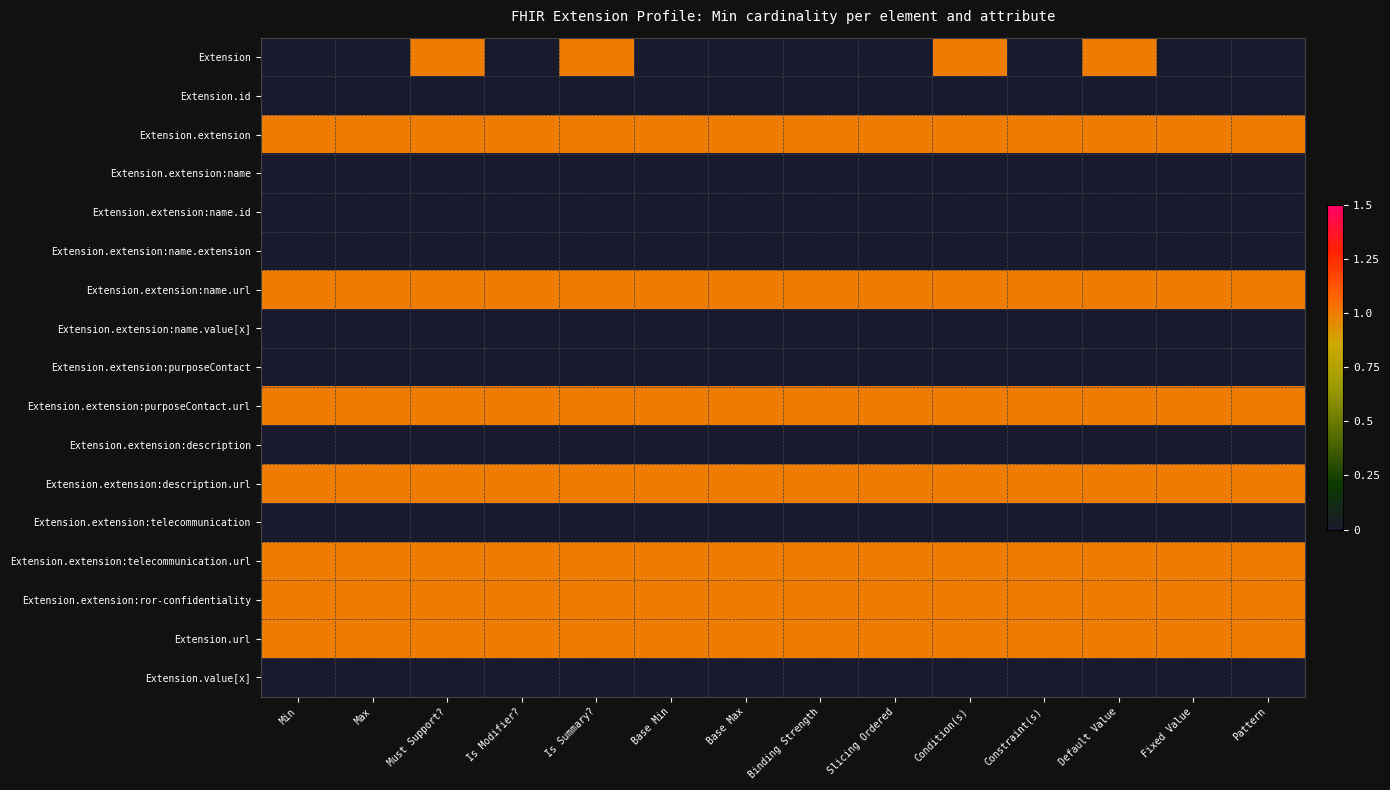

Reading right to left, what are all the values shown in this chart?

Extension: Pattern=0	Fixed Value=0	Default Value=1	Constraint(s)=0	Condition(s)=1	Slicing Ordered=0	Binding Strength=0	Base Max=0	Base Min=0	Is Summary?=1	Is Modifier?=0	Must Support?=1	Max=0	Min=0
Extension.id: Pattern=0	Fixed Value=0	Default Value=0	Constraint(s)=0	Condition(s)=0	Slicing Ordered=0	Binding Strength=0	Base Max=0	Base Min=0	Is Summary?=0	Is Modifier?=0	Must Support?=0	Max=0	Min=0
Extension.extension: Pattern=1	Fixed Value=1	Default Value=1	Constraint(s)=1	Condition(s)=1	Slicing Ordered=1	Binding Strength=1	Base Max=1	Base Min=1	Is Summary?=1	Is Modifier?=1	Must Support?=1	Max=1	Min=1
Extension.extension:name: Pattern=0	Fixed Value=0	Default Value=0	Constraint(s)=0	Condition(s)=0	Slicing Ordered=0	Binding Strength=0	Base Max=0	Base Min=0	Is Summary?=0	Is Modifier?=0	Must Support?=0	Max=0	Min=0
Extension.extension:name.id: Pattern=0	Fixed Value=0	Default Value=0	Constraint(s)=0	Condition(s)=0	Slicing Ordered=0	Binding Strength=0	Base Max=0	Base Min=0	Is Summary?=0	Is Modifier?=0	Must Support?=0	Max=0	Min=0
Extension.extension:name.extension: Pattern=0	Fixed Value=0	Default Value=0	Constraint(s)=0	Condition(s)=0	Slicing Ordered=0	Binding Strength=0	Base Max=0	Base Min=0	Is Summary?=0	Is Modifier?=0	Must Support?=0	Max=0	Min=0
Extension.extension:name.url: Pattern=1	Fixed Value=1	Default Value=1	Constraint(s)=1	Condition(s)=1	Slicing Ordered=1	Binding Strength=1	Base Max=1	Base Min=1	Is Summary?=1	Is Modifier?=1	Must Support?=1	Max=1	Min=1
Extension.extension:name.value[x]: Pattern=0	Fixed Value=0	Default Value=0	Constraint(s)=0	Condition(s)=0	Slicing Ordered=0	Binding Strength=0	Base Max=0	Base Min=0	Is Summary?=0	Is Modifier?=0	Must Support?=0	Max=0	Min=0
Extension.extension:purposeContact: Pattern=0	Fixed Value=0	Default Value=0	Constraint(s)=0	Condition(s)=0	Slicing Ordered=0	Binding Strength=0	Base Max=0	Base Min=0	Is Summary?=0	Is Modifier?=0	Must Support?=0	Max=0	Min=0
Extension.extension:purposeContact.url: Pattern=1	Fixed Value=1	Default Value=1	Constraint(s)=1	Condition(s)=1	Slicing Ordered=1	Binding Strength=1	Base Max=1	Base Min=1	Is Summary?=1	Is Modifier?=1	Must Support?=1	Max=1	Min=1
Extension.extension:description: Pattern=0	Fixed Value=0	Default Value=0	Constraint(s)=0	Condition(s)=0	Slicing Ordered=0	Binding Strength=0	Base Max=0	Base Min=0	Is Summary?=0	Is Modifier?=0	Must Support?=0	Max=0	Min=0
Extension.extension:description.url: Pattern=1	Fixed Value=1	Default Value=1	Constraint(s)=1	Condition(s)=1	Slicing Ordered=1	Binding Strength=1	Base Max=1	Base Min=1	Is Summary?=1	Is Modifier?=1	Must Support?=1	Max=1	Min=1
Extension.extension:telecommunication: Pattern=0	Fixed Value=0	Default Value=0	Constraint(s)=0	Condition(s)=0	Slicing Ordered=0	Binding Strength=0	Base Max=0	Base Min=0	Is Summary?=0	Is Modifier?=0	Must Support?=0	Max=0	Min=0
Extension.extension:telecommunication.url: Pattern=1	Fixed Value=1	Default Value=1	Constraint(s)=1	Condition(s)=1	Slicing Ordered=1	Binding Strength=1	Base Max=1	Base Min=1	Is Summary?=1	Is Modifier?=1	Must Support?=1	Max=1	Min=1
Extension.extension:ror-confidentiality: Pattern=1	Fixed Value=1	Default Value=1	Constraint(s)=1	Condition(s)=1	Slicing Ordered=1	Binding Strength=1	Base Max=1	Base Min=1	Is Summary?=1	Is Modifier?=1	Must Support?=1	Max=1	Min=1
Extension.url: Pattern=1	Fixed Value=1	Default Value=1	Constraint(s)=1	Condition(s)=1	Slicing Ordered=1	Binding Strength=1	Base Max=1	Base Min=1	Is Summary?=1	Is Modifier?=1	Must Support?=1	Max=1	Min=1
Extension.value[x]: Pattern=0	Fixed Value=0	Default Value=0	Constraint(s)=0	Condition(s)=0	Slicing Ordered=0	Binding Strength=0	Base Max=0	Base Min=0	Is Summary?=0	Is Modifier?=0	Must Support?=0	Max=0	Min=0